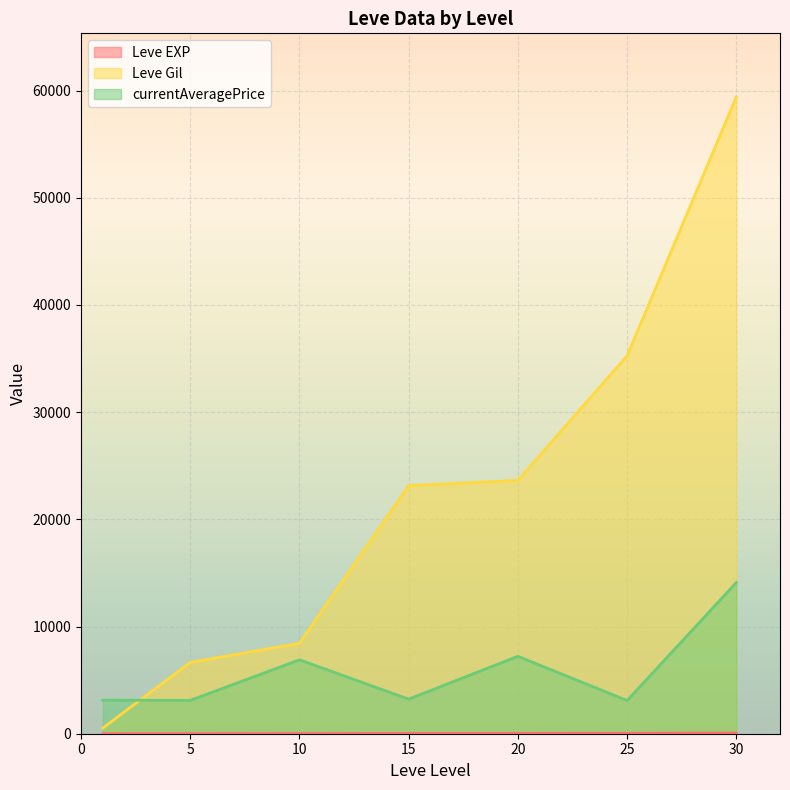

Where do Leve Gil and currentAveragePrice first cross each other?

1 and 5